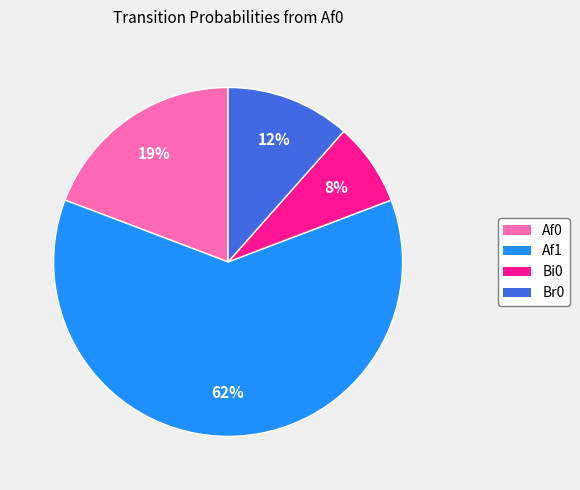

Does Af0 account for over 50% of the chart?

No